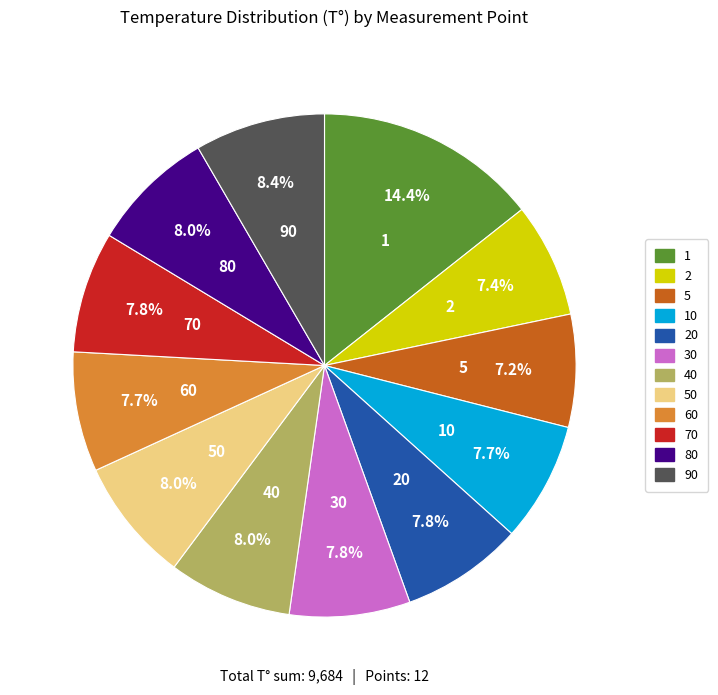

Does 70 represent more than half of the total?

No